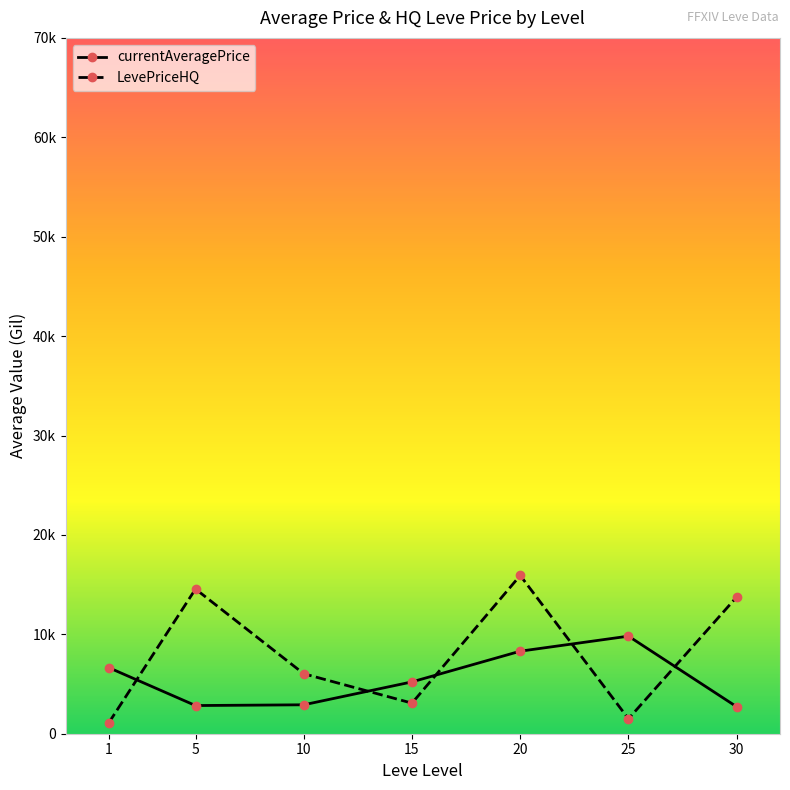

At which label is LevePriceHQ closest to 8519?

10